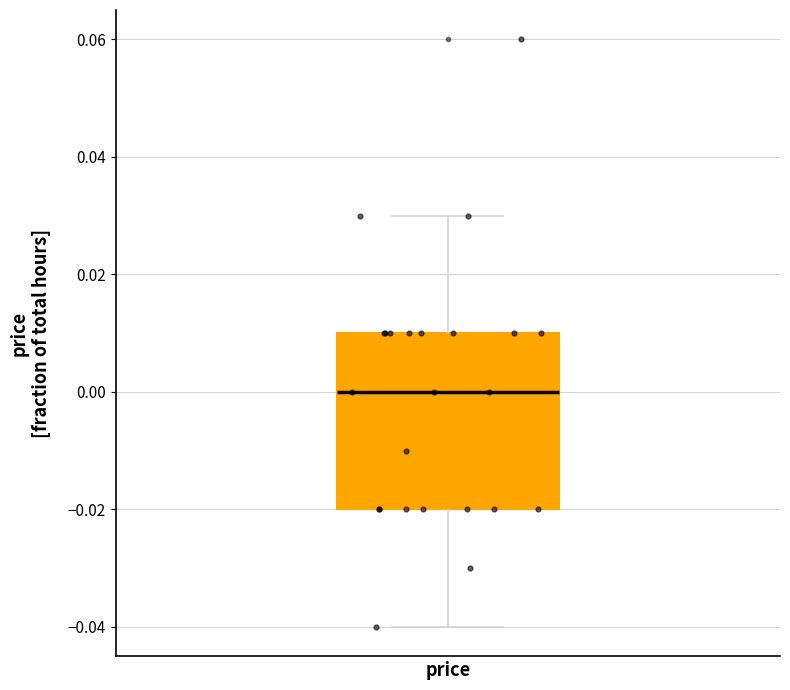

Read this box plot against the y-axis: the position of the median line, the range covered by the box, and the ends of both whiskers. The values are not printed on the chart, so give them approximately, as read against the axis.

median 0.00, box -0.02 to 0.01, whiskers -0.04 to 0.03